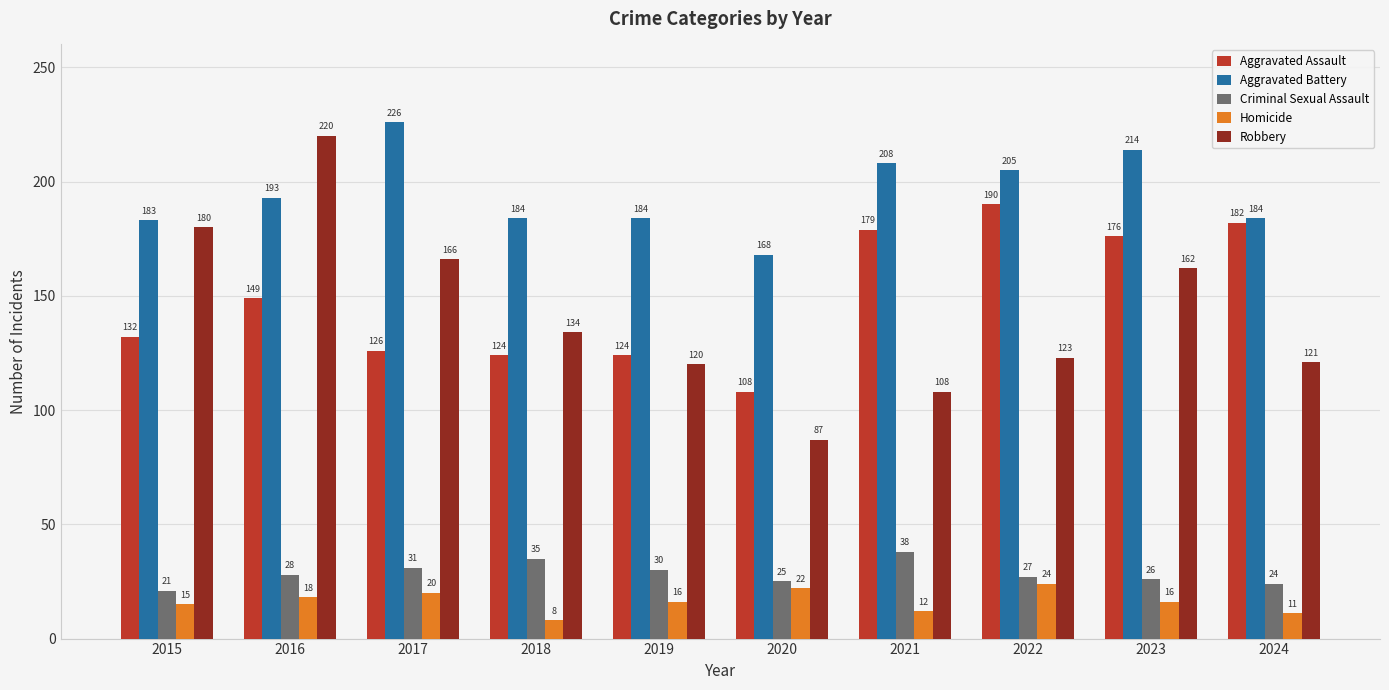

What is the greatest value displayed?

226